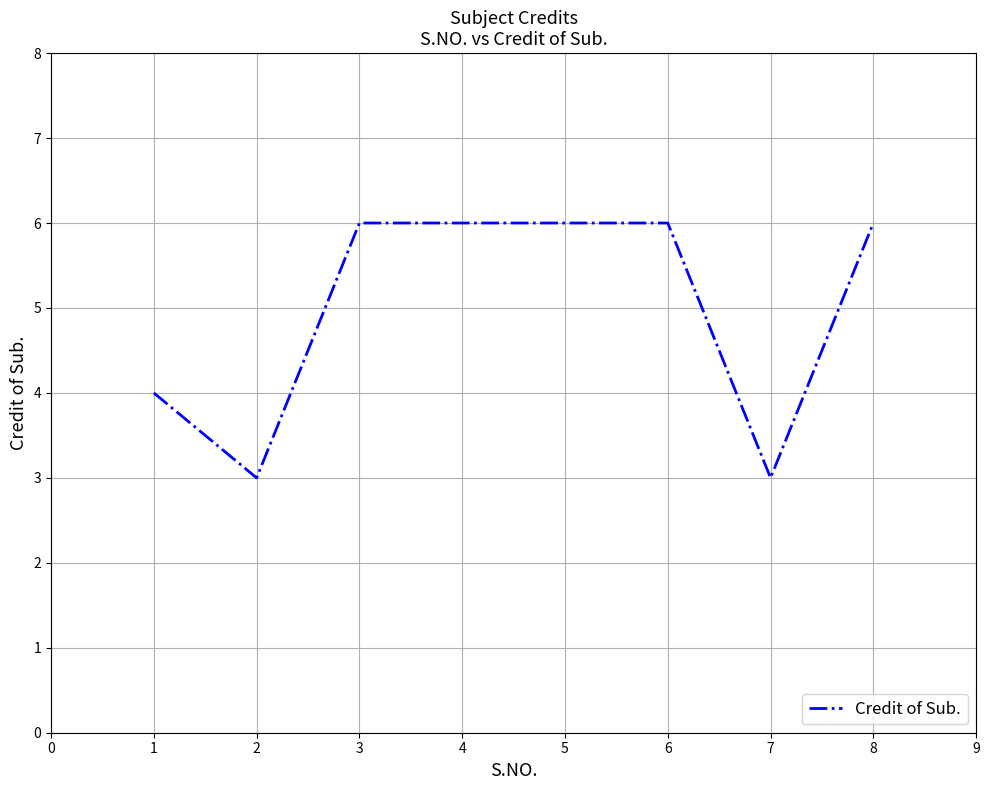

The chart shows a value of 4 at 1. True or false?

True